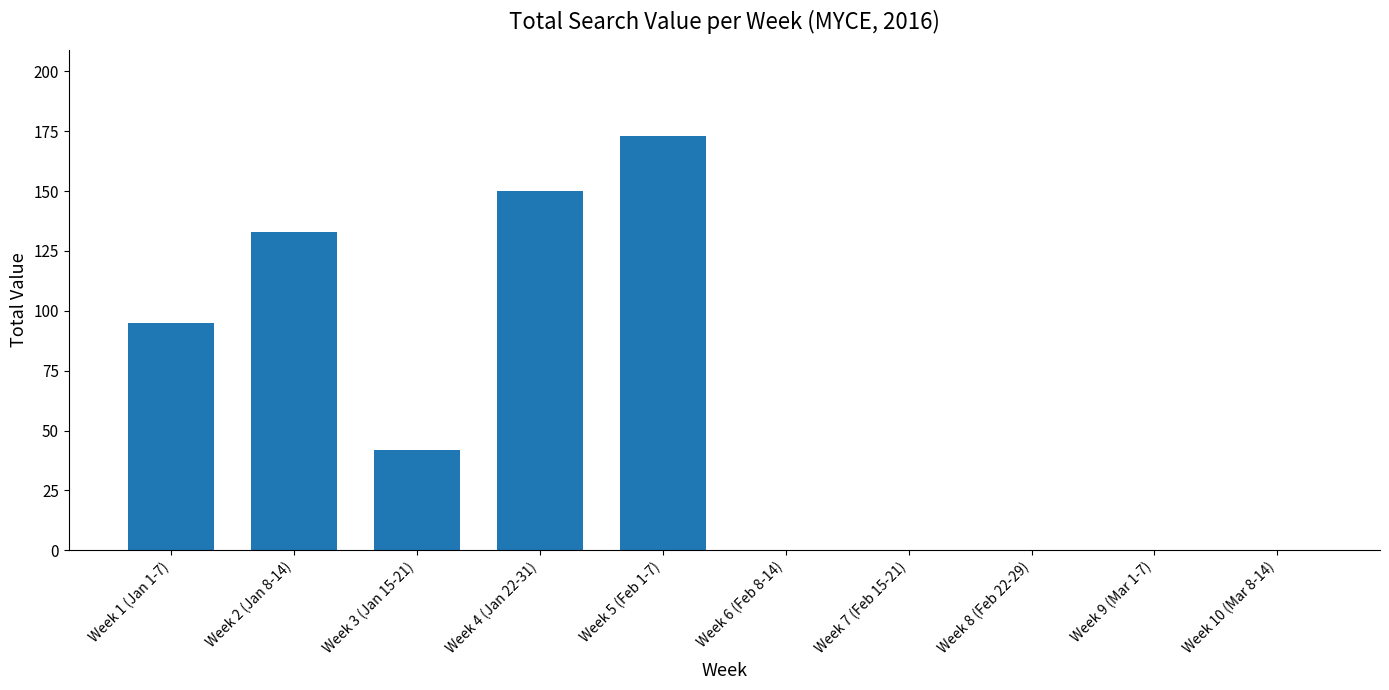

Which category has the highest value across all series?

Week 5 (Feb 1-7)